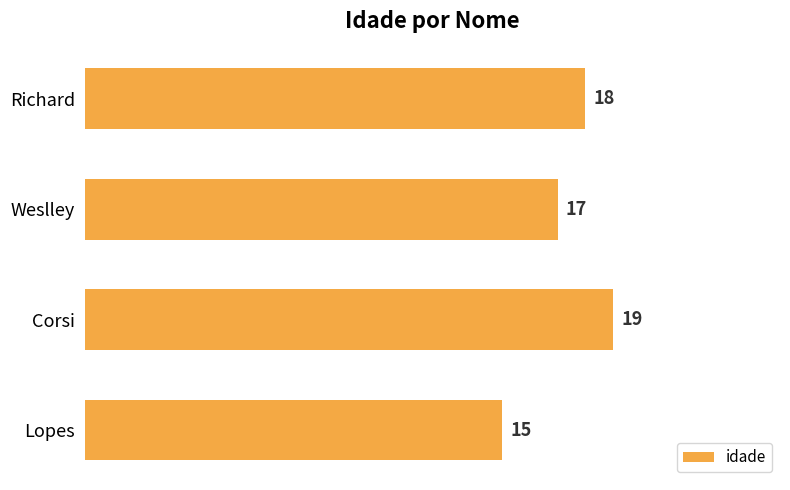

How many series are shown in this chart?

1